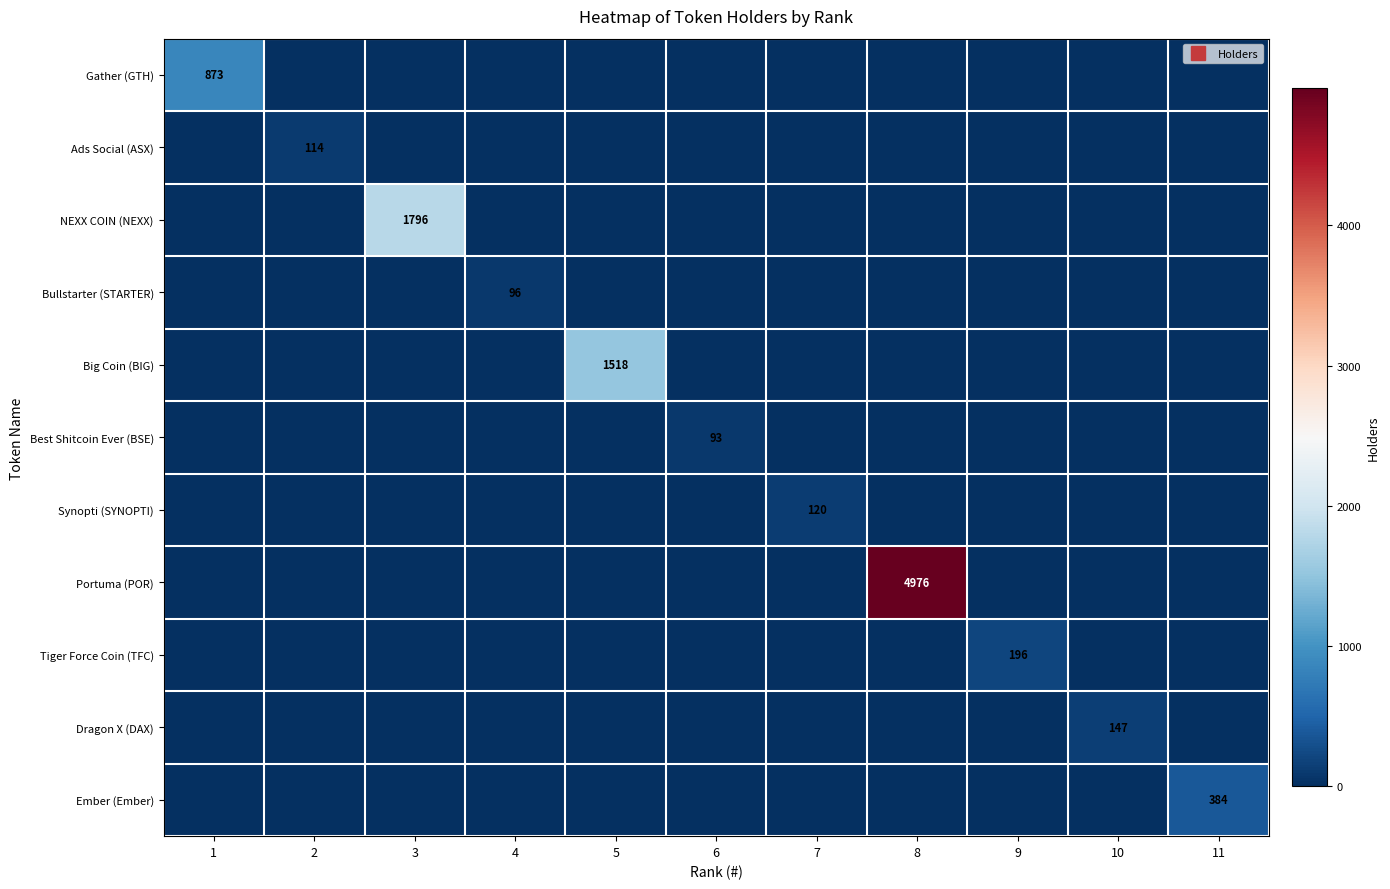

The Dragon X (DAX) series shows 147 at 10. True or false?

True